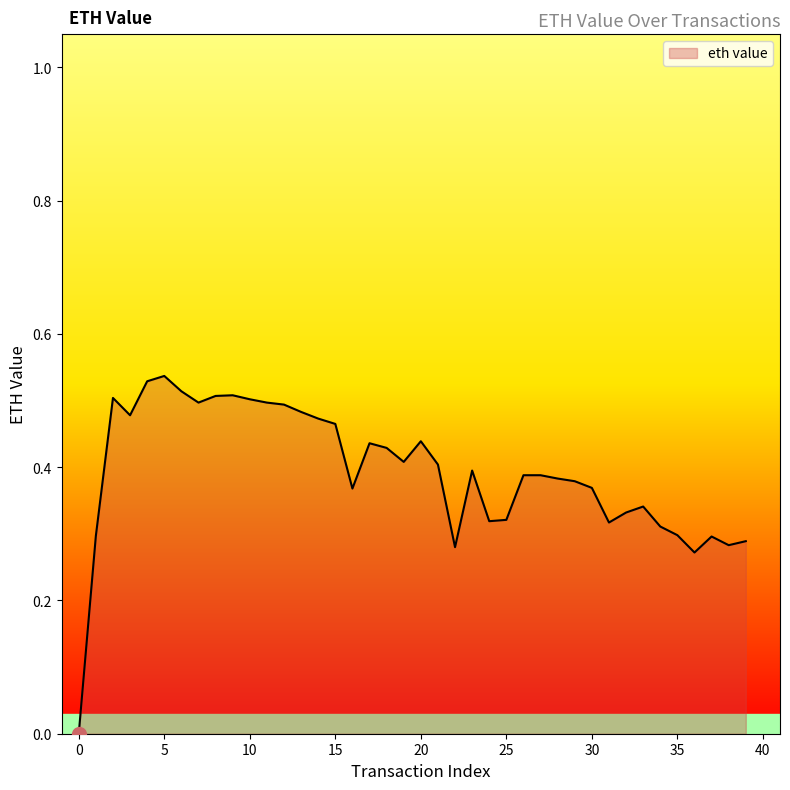

List the labels in order of value, smallest first.

0, 36, 22, 38, 39, 37, 1, 35, 34, 31, 24, 25, 32, 33, 16, 30, 29, 28, 26, 27, 23, 21, 19, 18, 17, 20, 15, 14, 3, 13, 12, 7, 11, 10, 2, 8, 9, 6, 4, 5